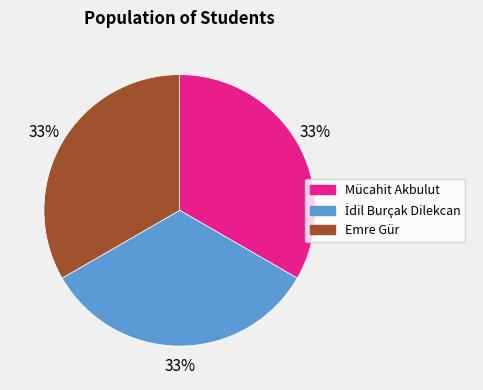

True or false: Mücahit Akbulut accounts for 33% of the total.

True